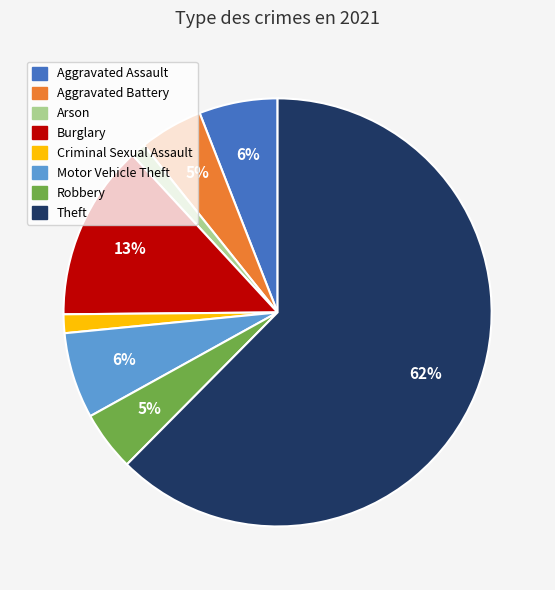

How many slices are in this pie chart?

8